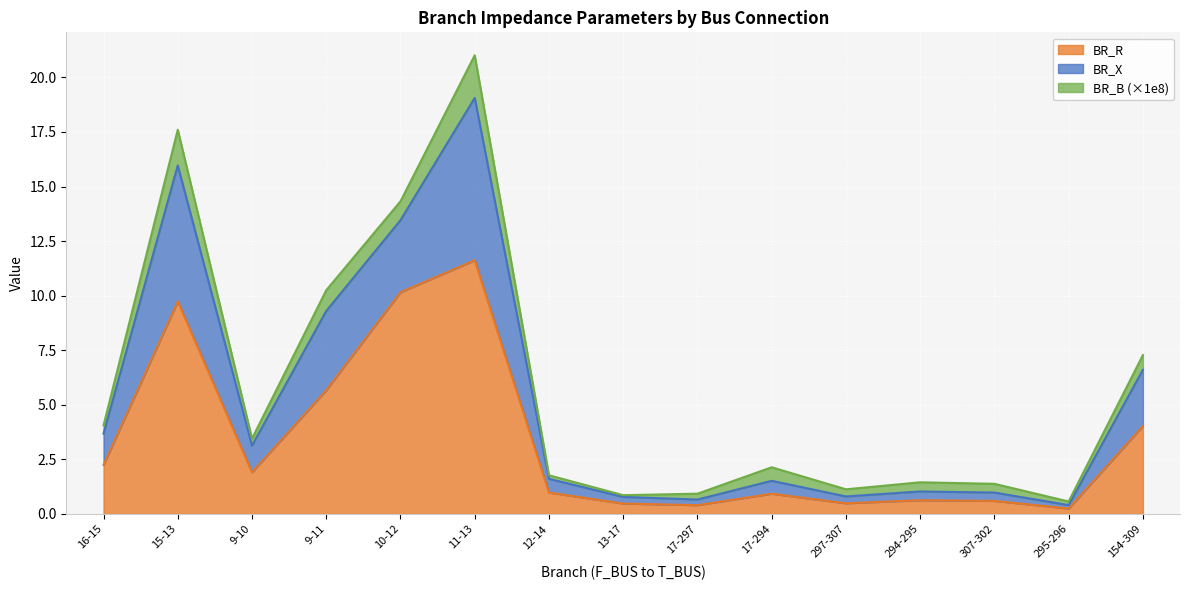

Between 9-10 and 154-309, which is larger?

154-309